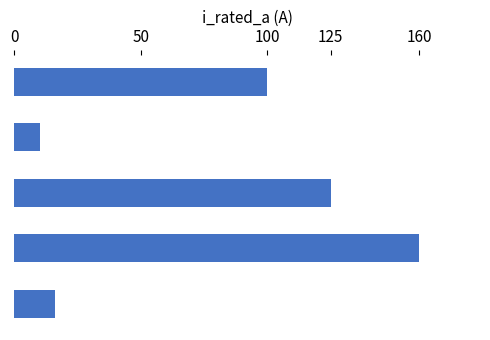

What is the value of the 1st bar from the top?

100